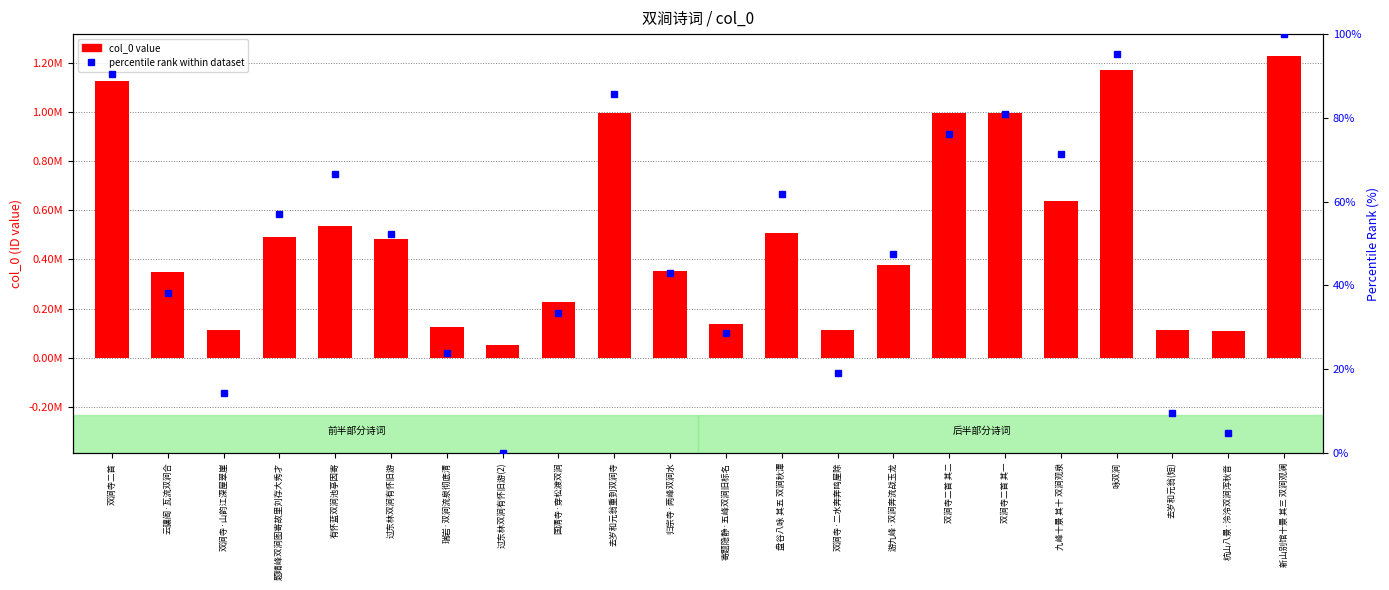

Does the chart contain any negative values?

No